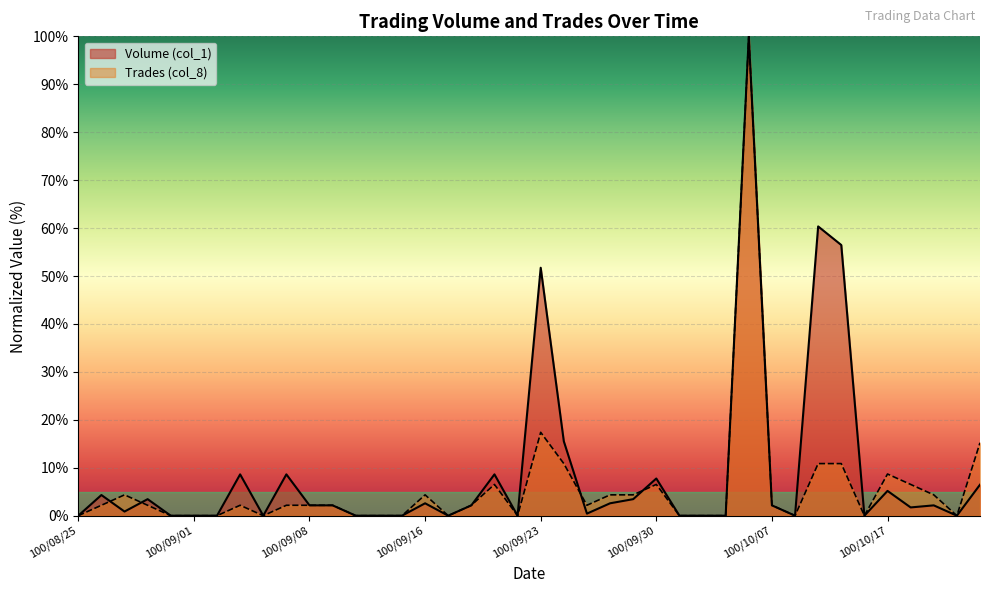

Does the chart display data point markers on the line(s)?

No